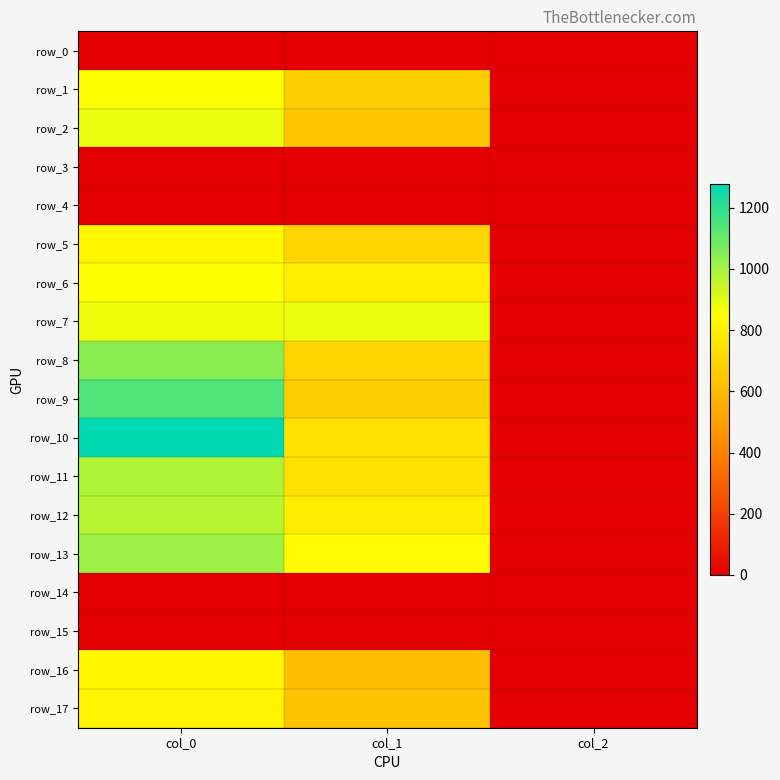

Reading right to left, extract all data points from this chart.

row_0: 0.0	0.0	0.0
row_1: 2.0	671.6	853.3
row_2: 2.0	648.0	883.3
row_3: 0.0	0.0	0.0
row_4: 0.0	0.0	0.0
row_5: 2.0	691.9	820.0
row_6: 2.0	789.8	850.0
row_7: 2.0	884.2	876.7
row_8: 2.0	695.2	1046.7
row_9: 2.0	671.6	1140.0
row_10: 2.0	745.9	1276.7
row_11: 2.0	742.5	983.3
row_12: 2.0	783.0	970.0
row_13: 2.0	840.4	1013.3
row_14: 0.0	0.0	0.0
row_15: 0.0	0.0	0.0
row_16: 2.0	617.6	823.3
row_17: 2.0	627.8	806.7